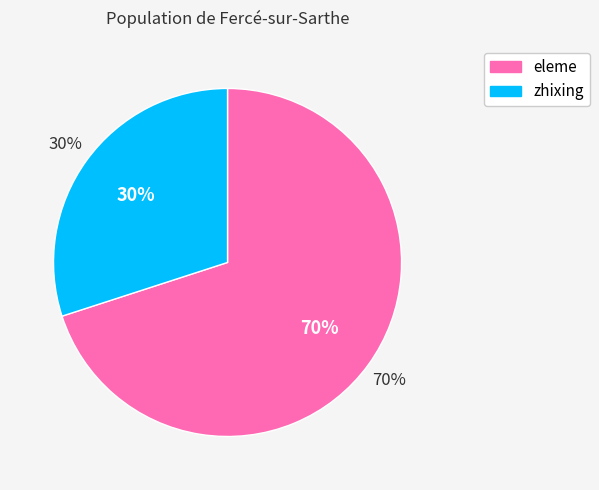

Is it true that zhixing is 30% of the pie?

True